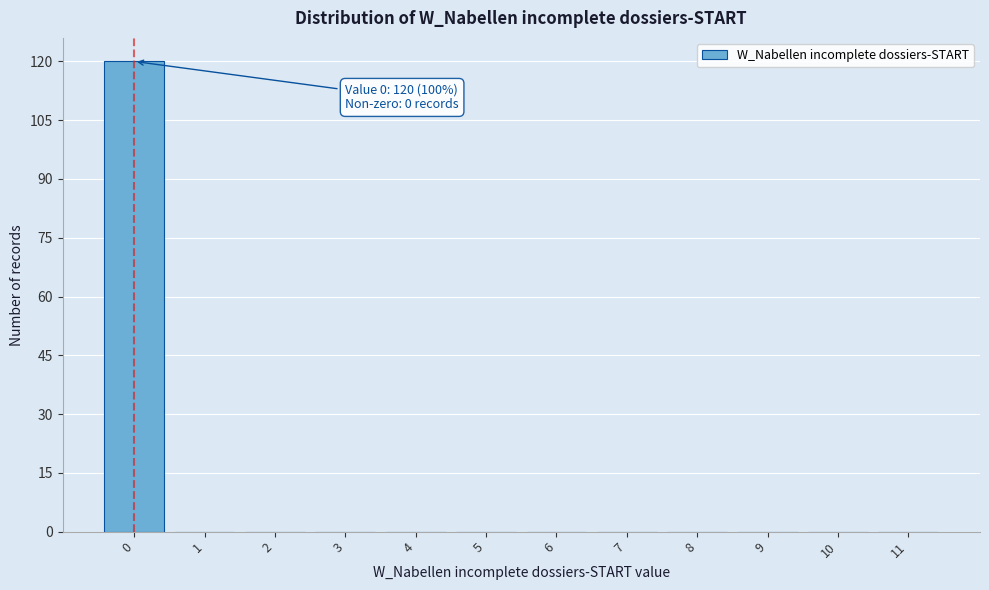

What is the maximum value shown in the chart?

120